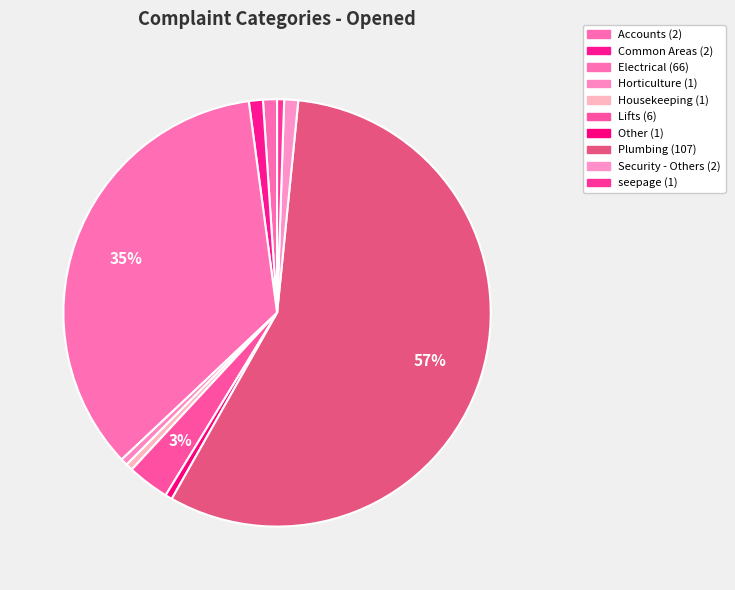

Does Plumbing represent more than half of the total?

Yes